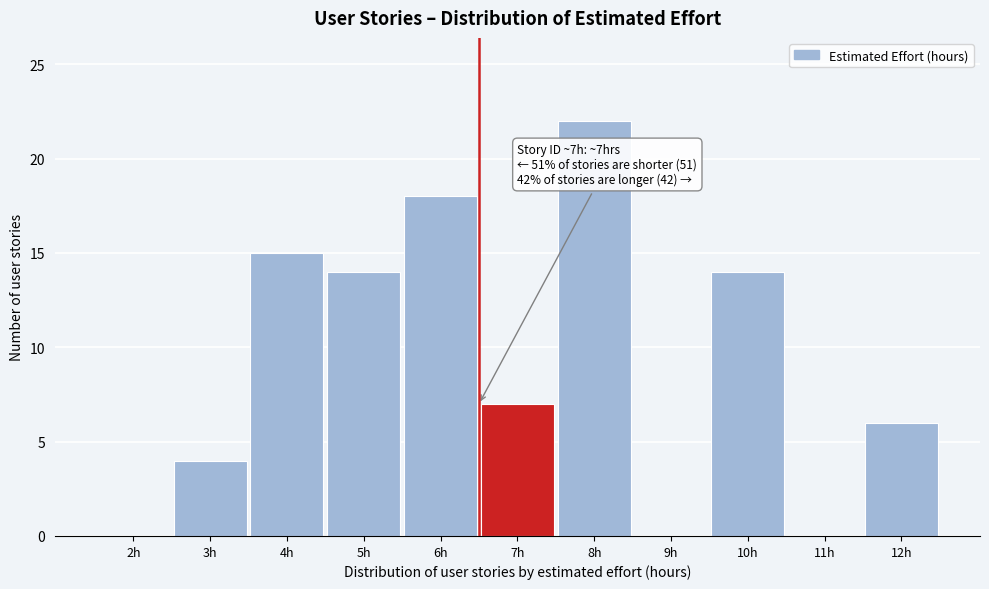

Reading right to left, extract all data points from this chart.

12h=6	11h=0	10h=14	9h=0	8h=22	7h=7	6h=18	5h=14	4h=15	3h=4	2h=0